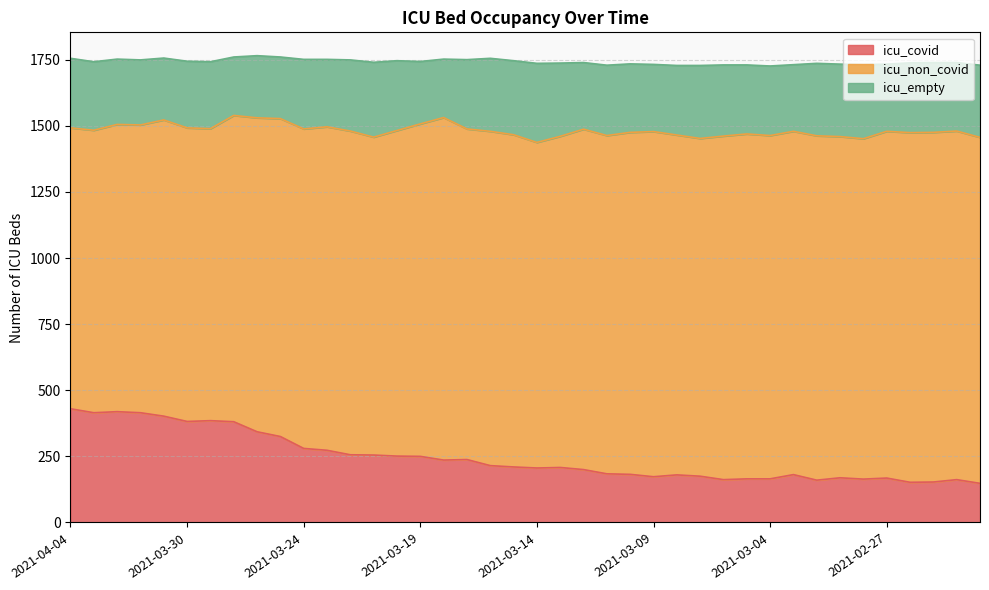

Is the value of icu_covid at 2021-02-24 greater than the value of icu_empty at 2021-02-23?

No